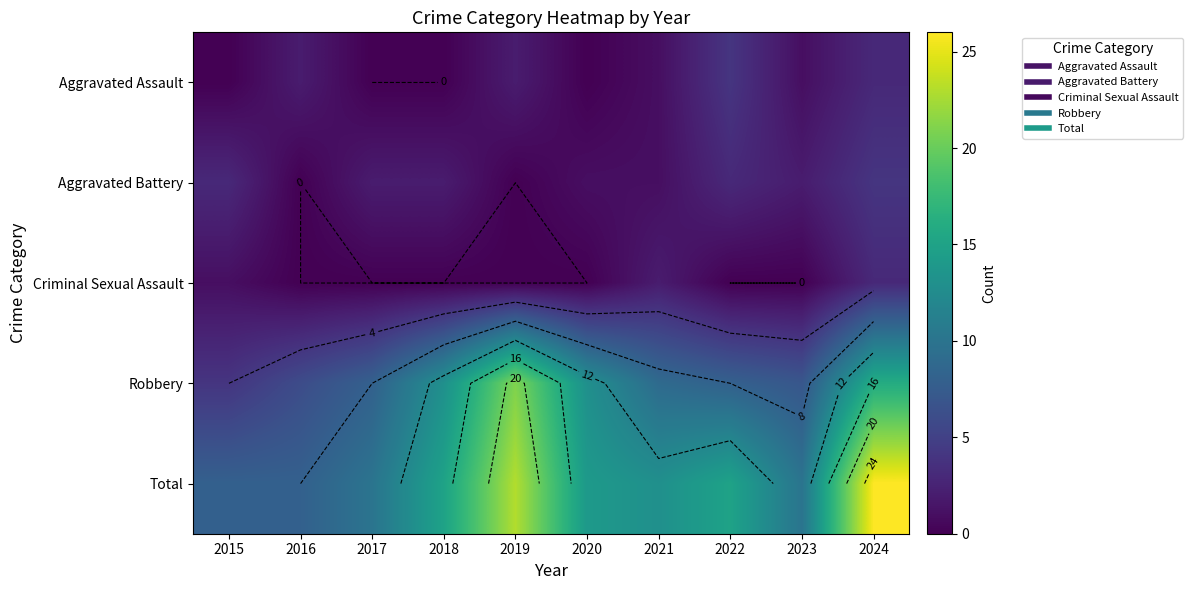

What is the approximate value of Robbery at 2017?

8